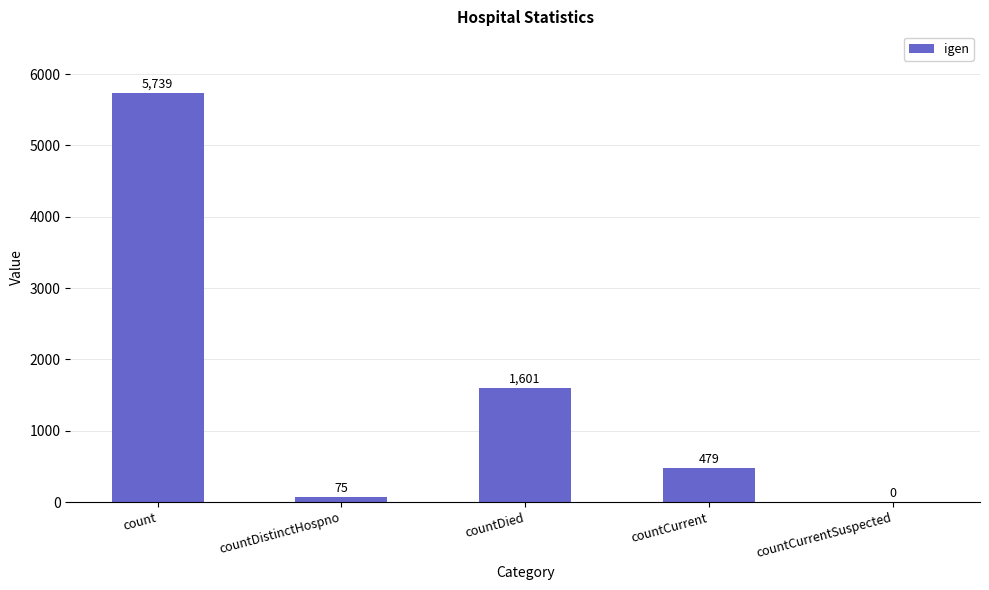

True or false: the data shows 5739 at count.

True